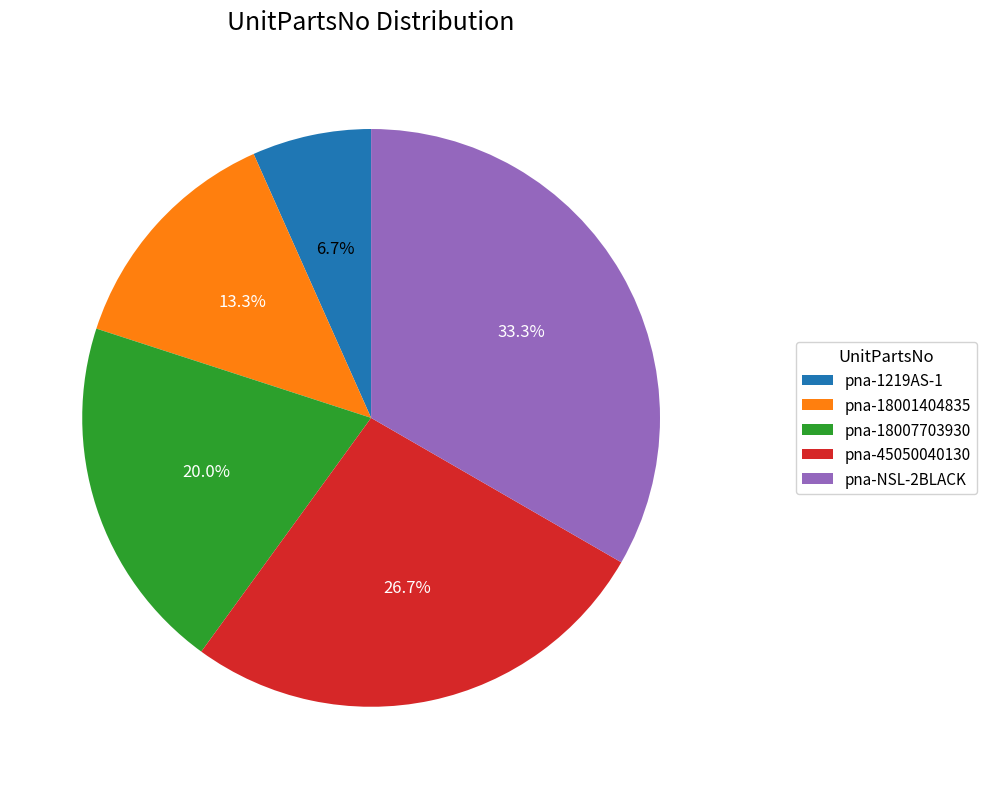

How many slices are in this pie chart?

5